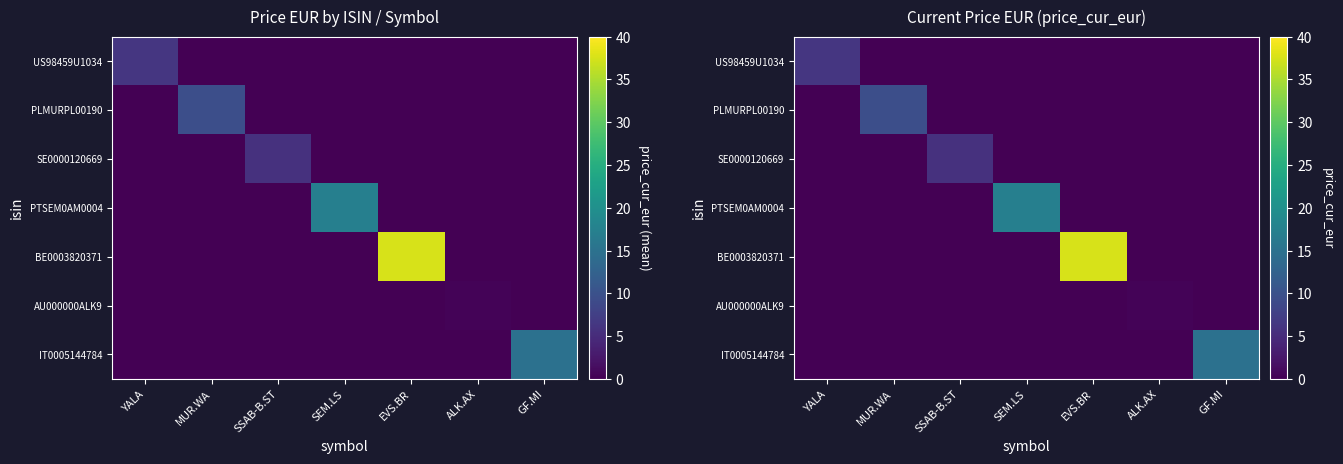

What is the spread (max minus min) of values at MUR.WA?

9.6